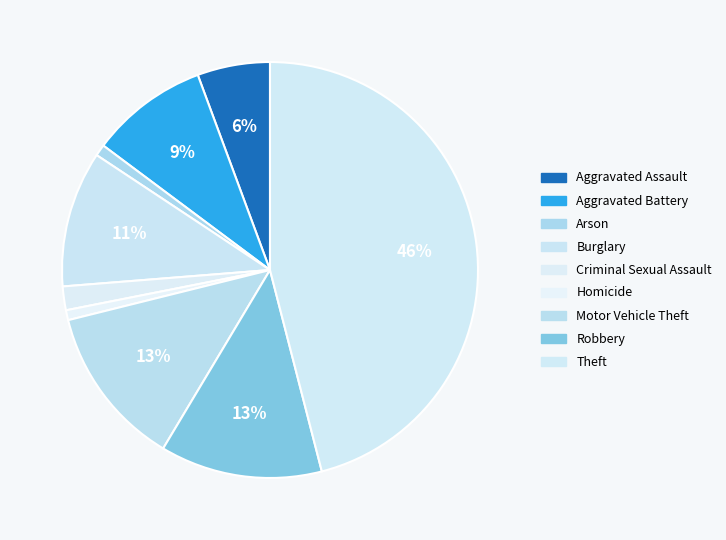

Is there a majority slice in this chart?

No